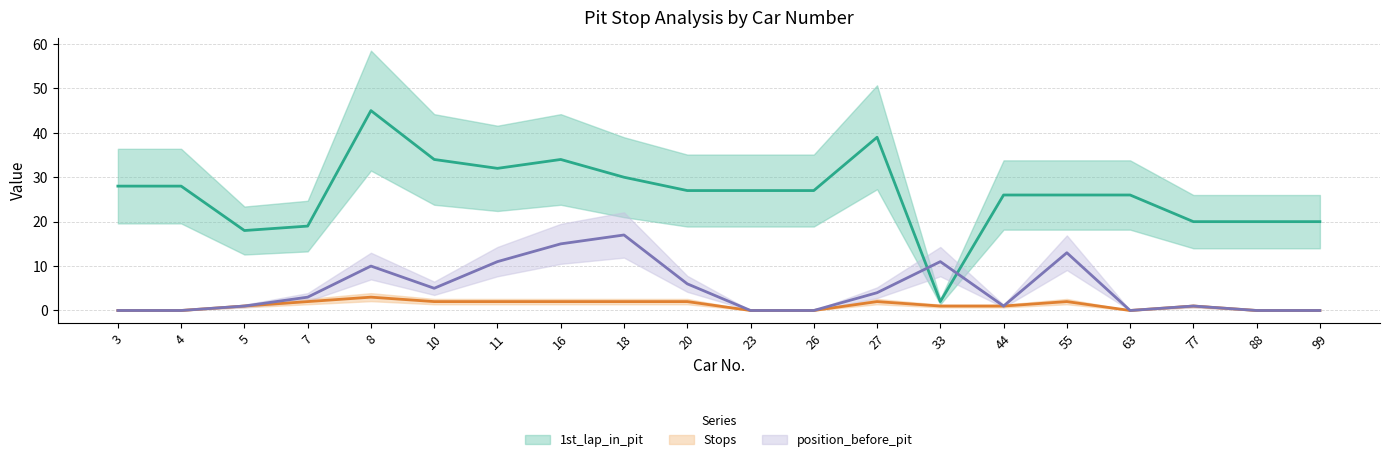

List the labels in order of 1st_lap_in_pit value, smallest first.

33, 5, 7, 77, 88, 99, 44, 55, 63, 20, 23, 26, 3, 4, 18, 11, 10, 16, 27, 8